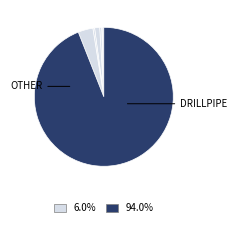

How many segments does this pie chart have?

8